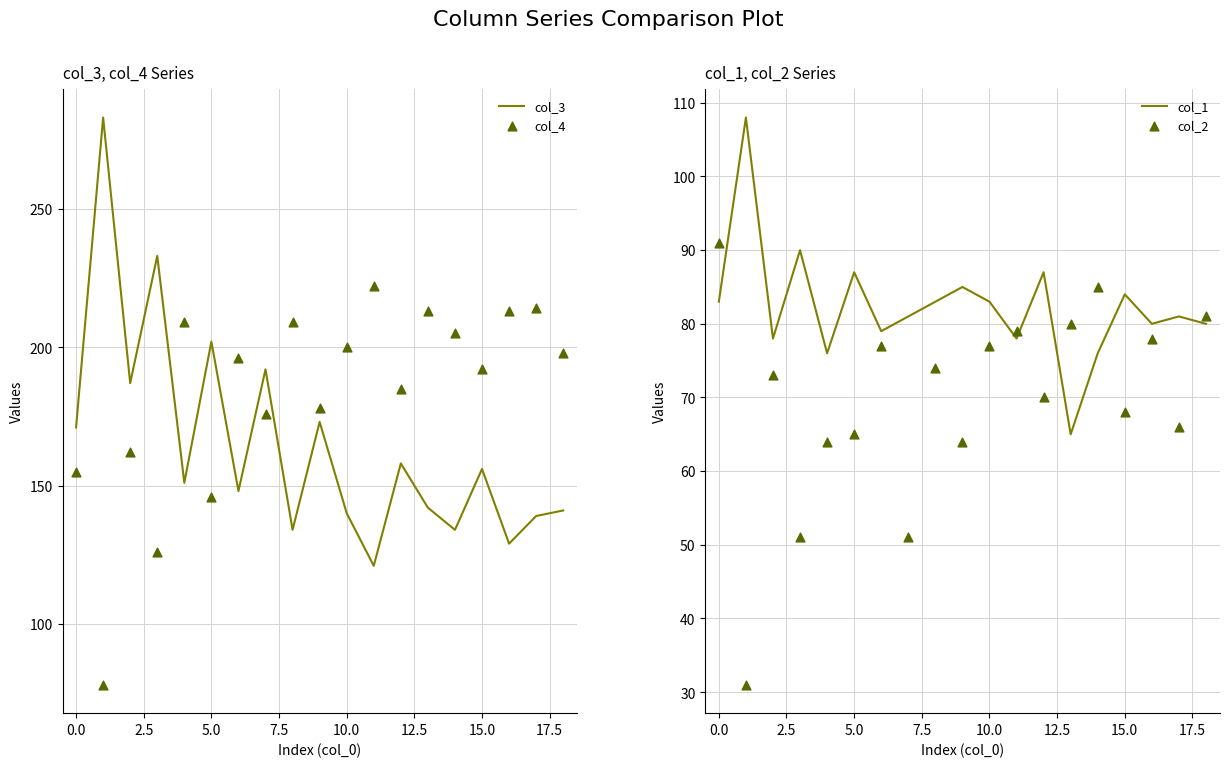

Which series reaches the minimum Y coordinate?

col_2